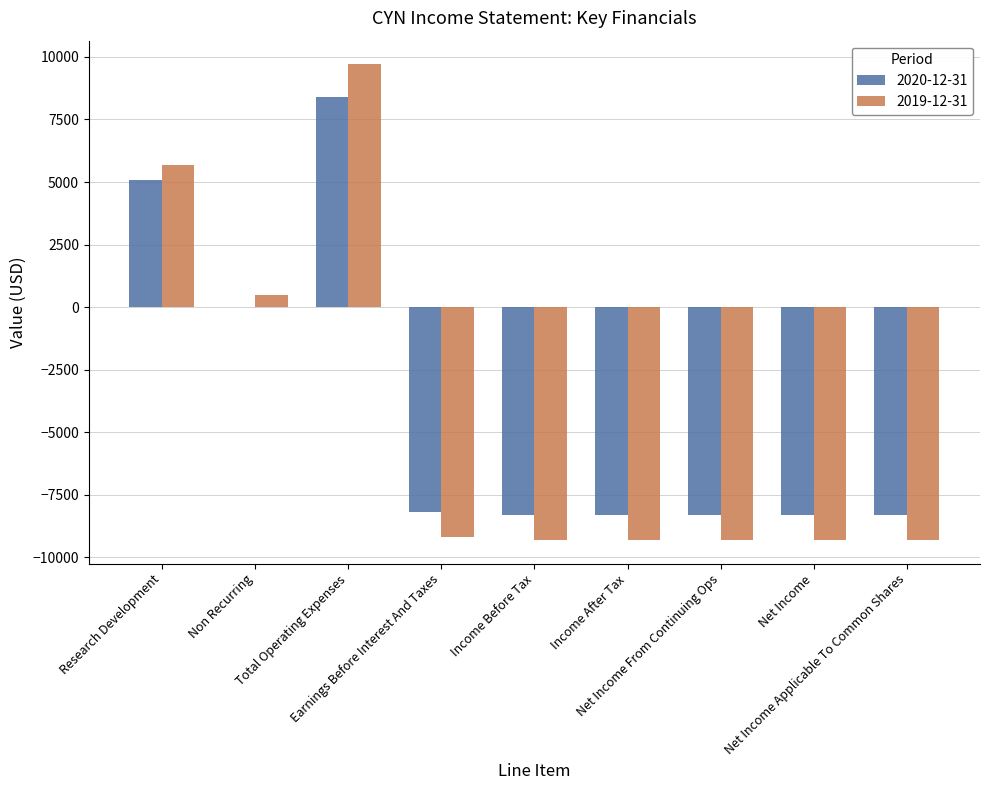

What is the sum of all 2020-12-31 values?

-36200